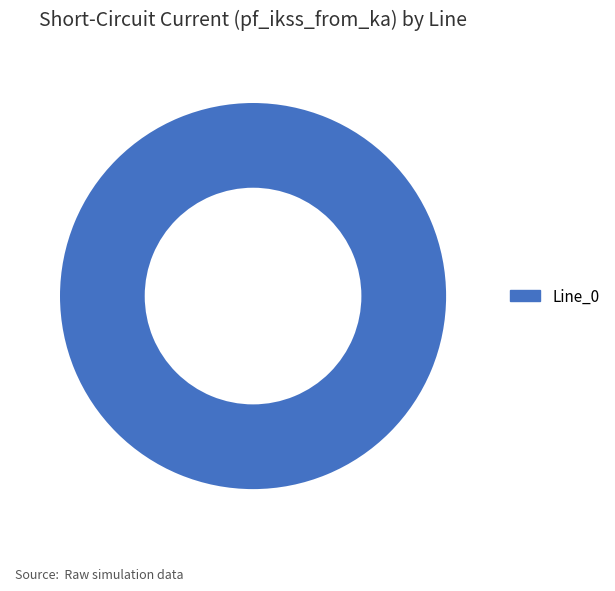

Which slice represents more than half of the pie?

Line_0